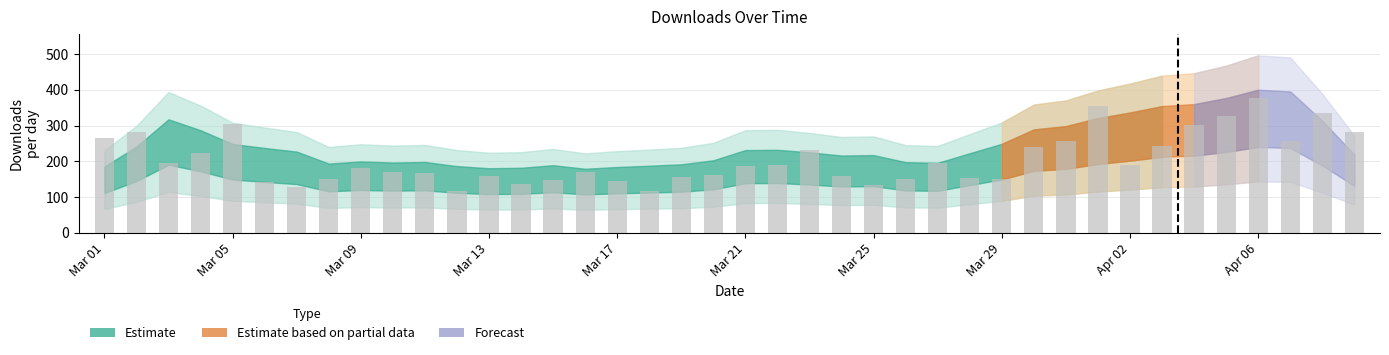

What is the average value?

206